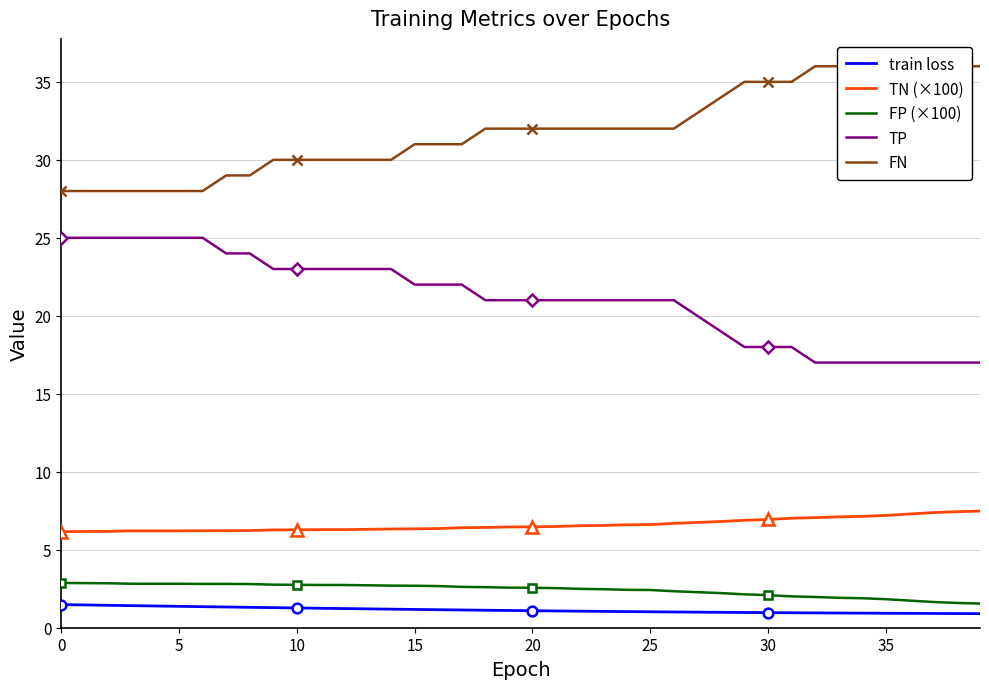

True or false: train loss and TP cross at least once.

False